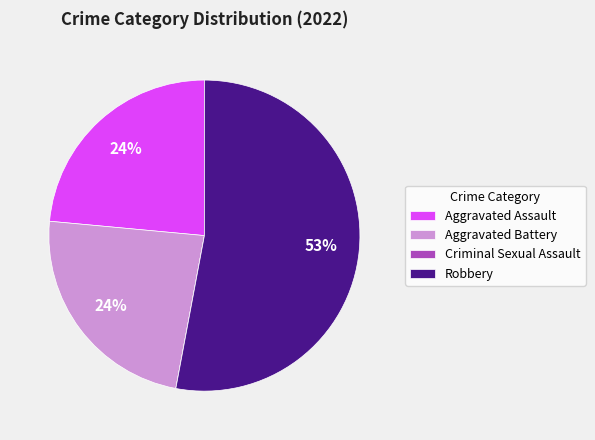

Is it true that Robbery is 53% of the pie?

True